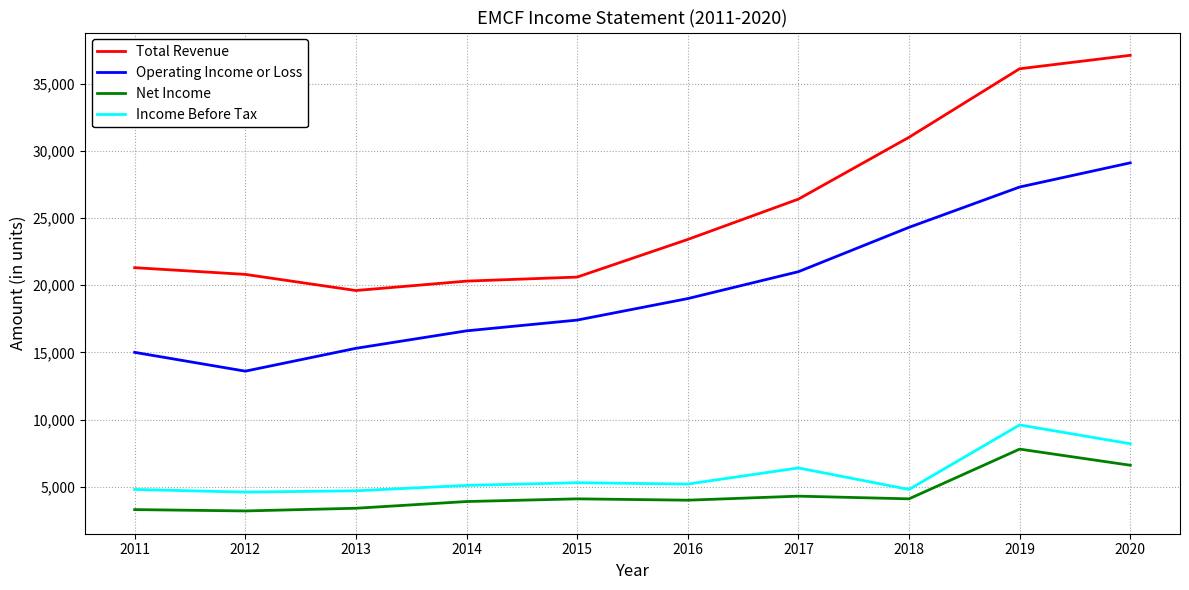

True or false: Income Before Tax has a value of 4600 at 2012.

True